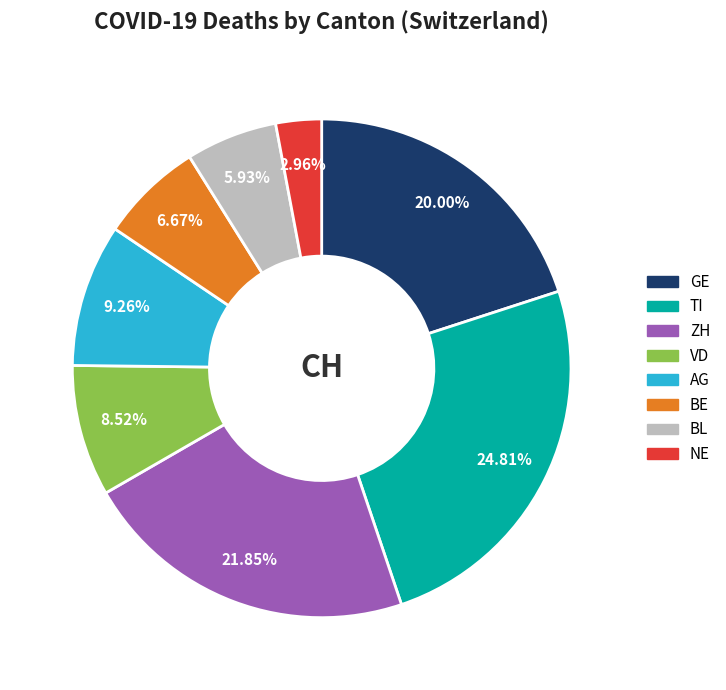

Which slice is the smallest?

NE